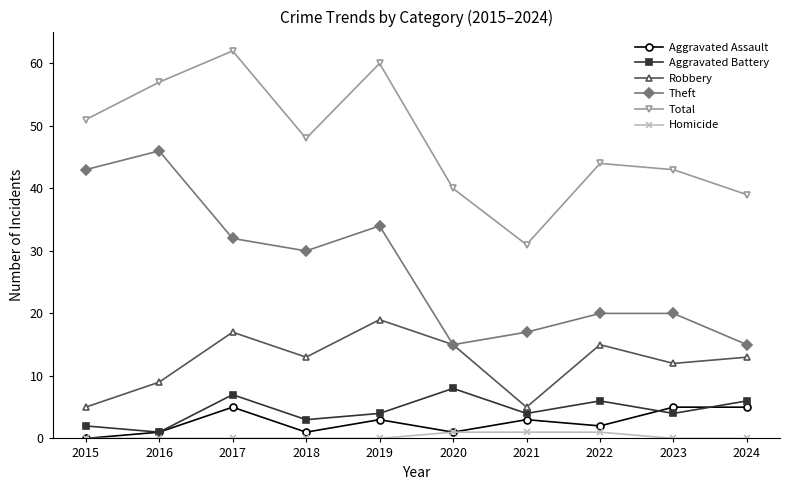

At which label does Total reach its peak?

2017